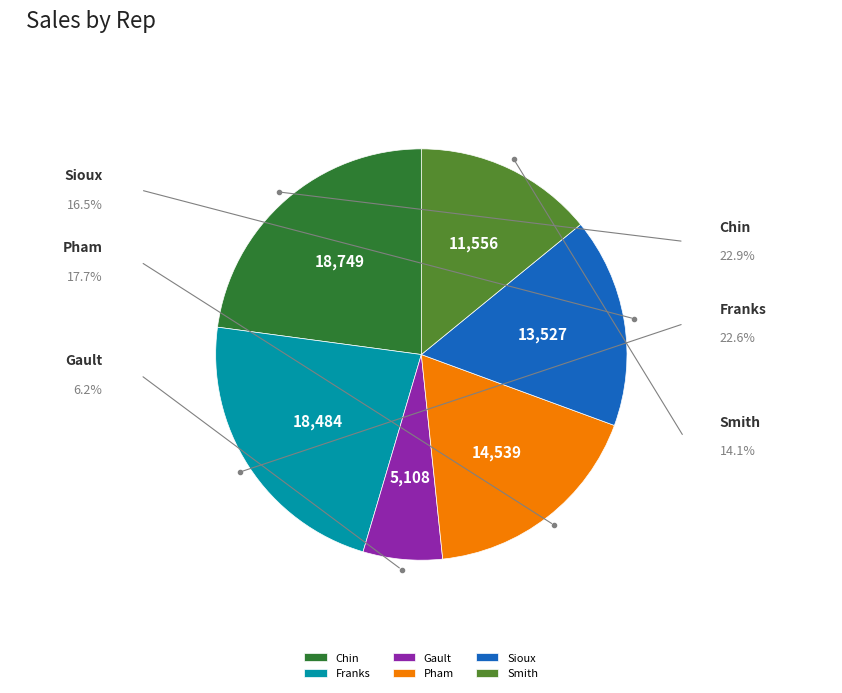

To the nearest percent, what is the difference between the largest and smallest slice percentages?

17%